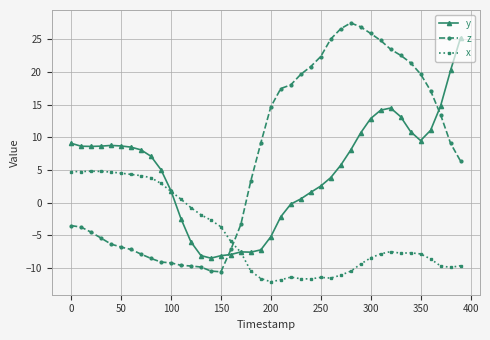

How many distinct data groups are displayed?

3